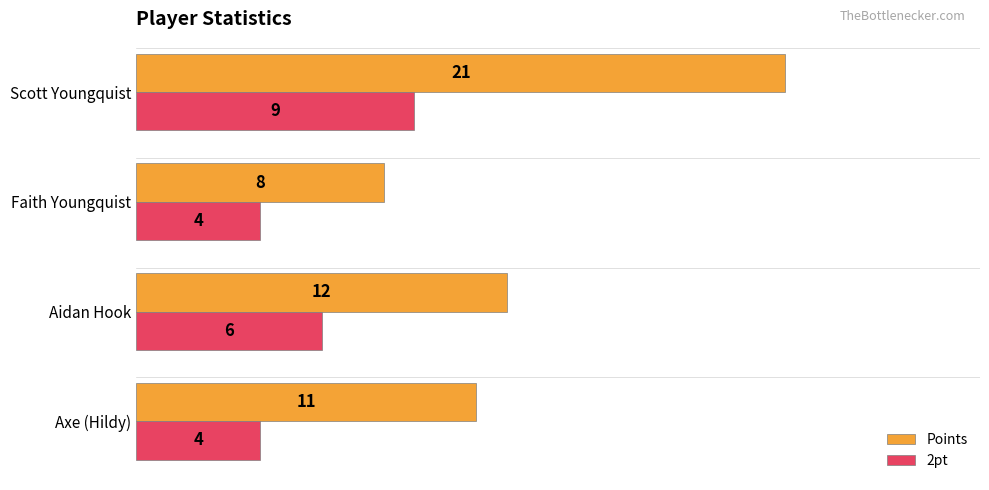

How many 2pt values are between 4 and 9?

4